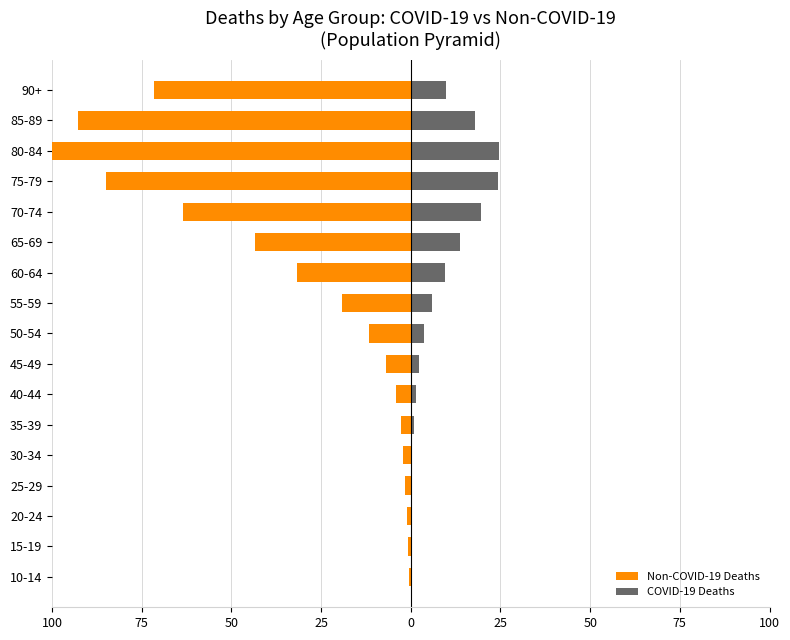

What are all the series names shown in the legend?

Non-COVID-19 Deaths, COVID-19 Deaths